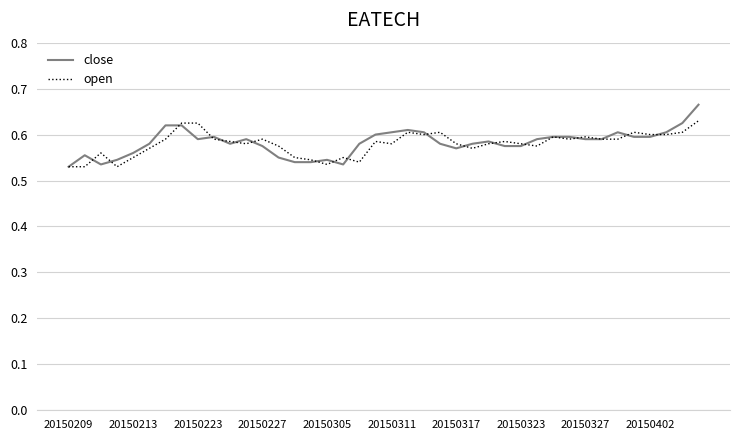

Which series has the widest spread of values?

close